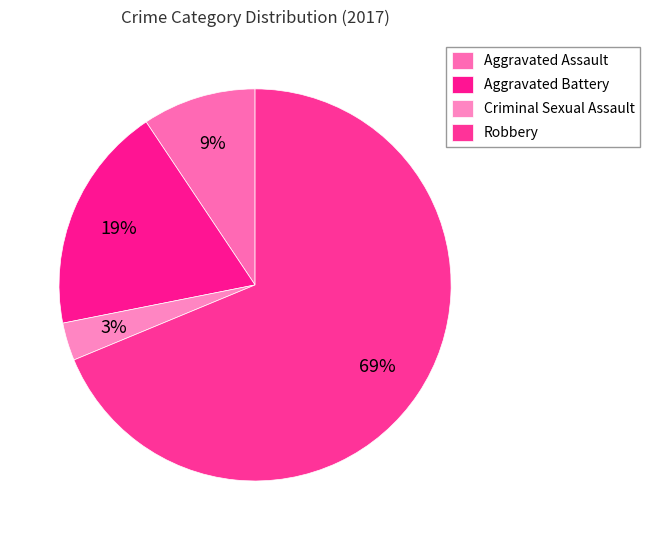

To the nearest percent, what percentage of the pie is Criminal Sexual Assault?

3%